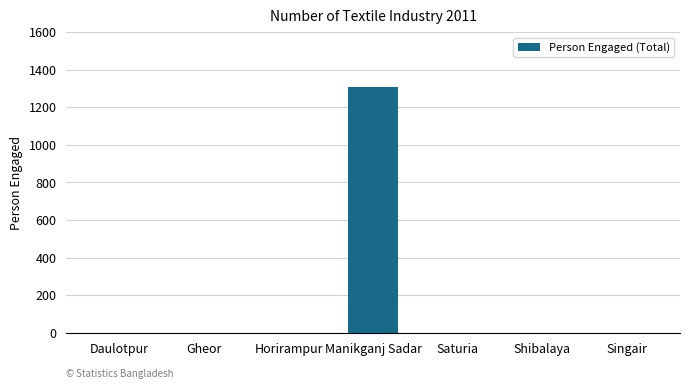

The chart shows a value of 0 at Daulotpur. True or false?

True